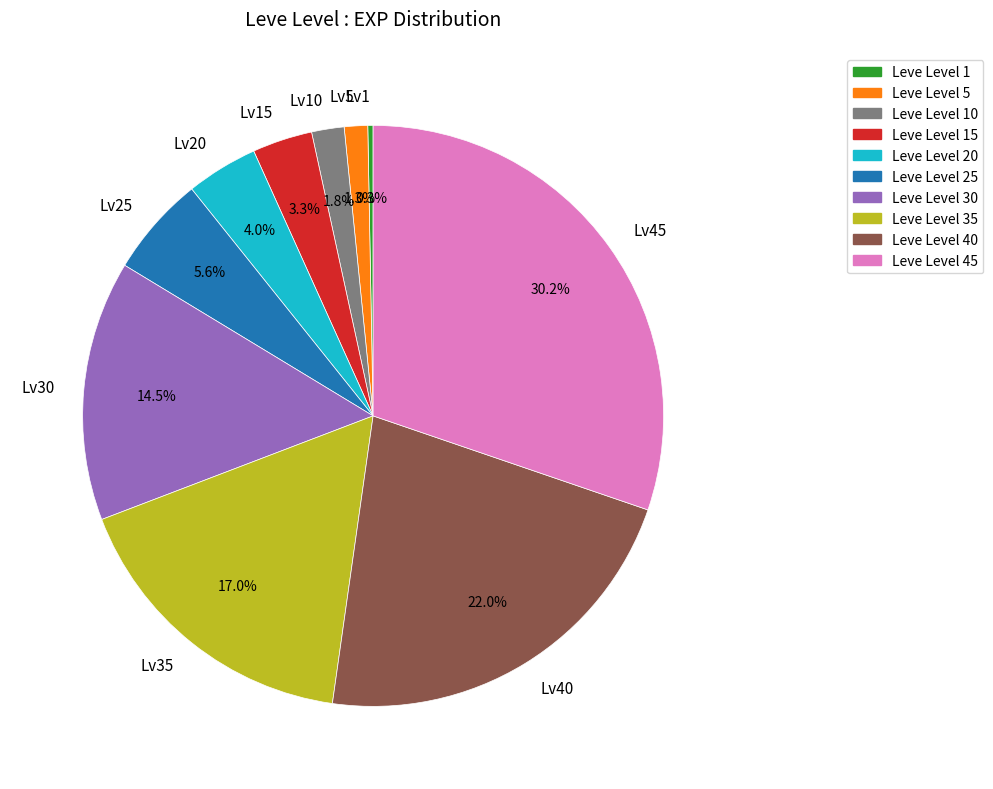

Do Lv40 and Lv15 together represent more than half of the pie?

No